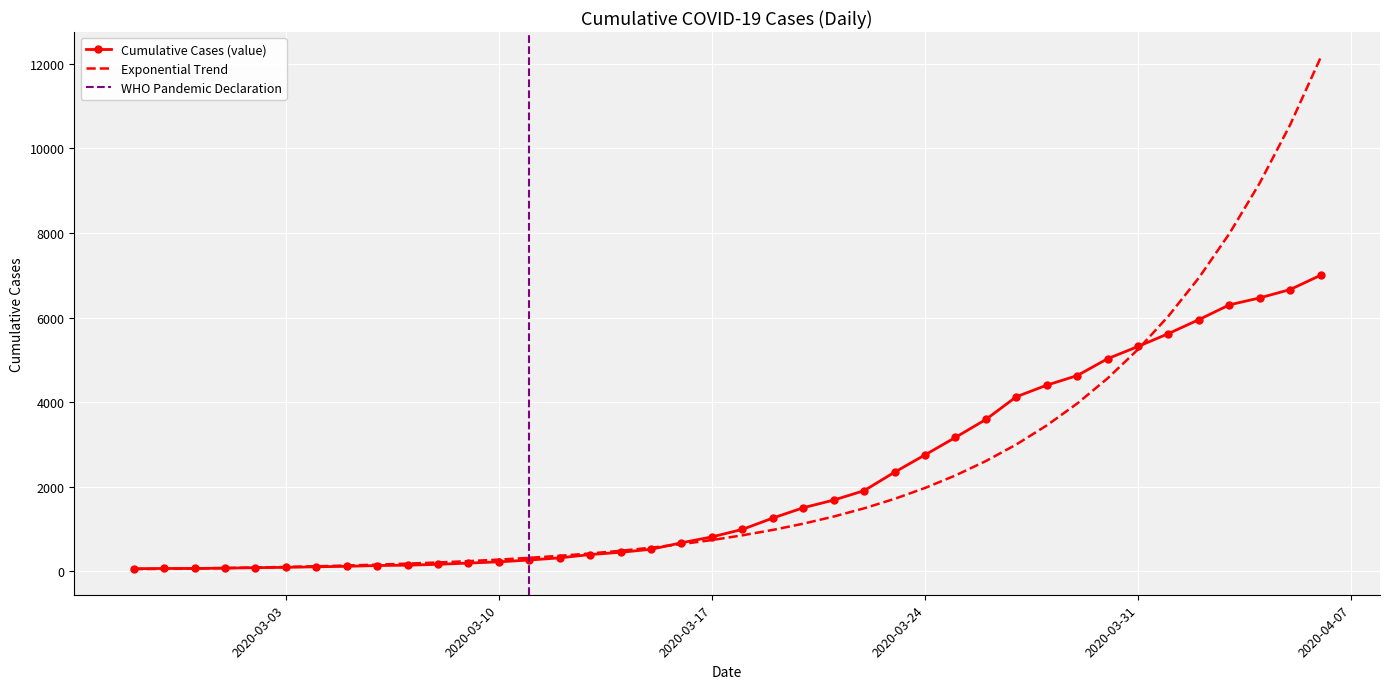

At which category does the chart reach its minimum across all series?

2020-02-27